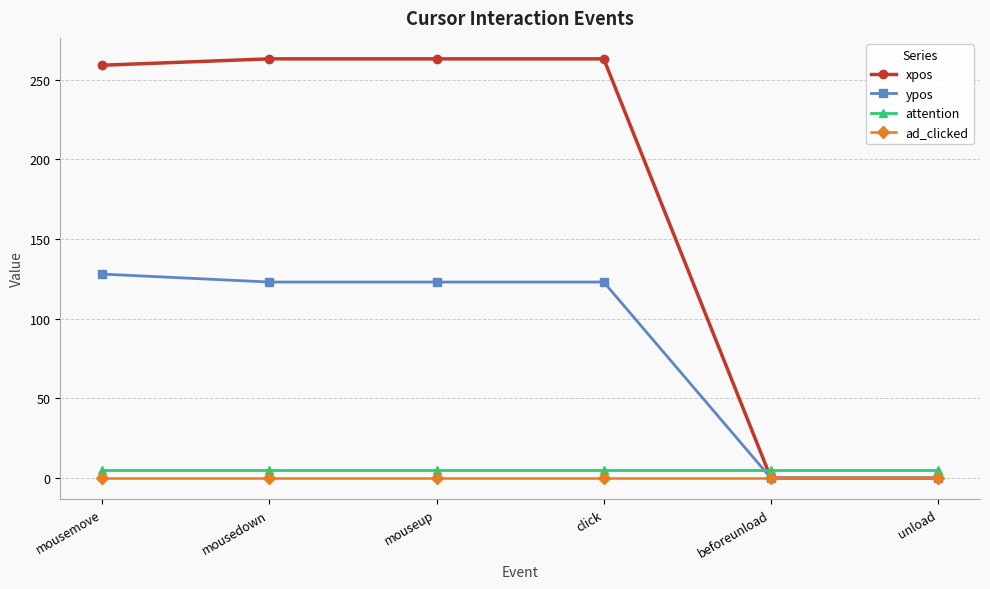

True or false: ypos has more than 2 interior local peaks.

False